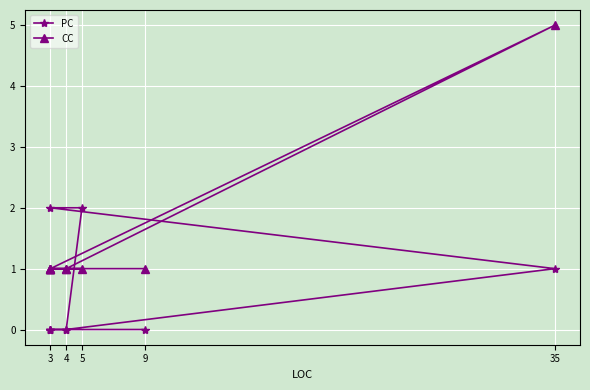

Which label corresponds to the smallest value in the chart?

4